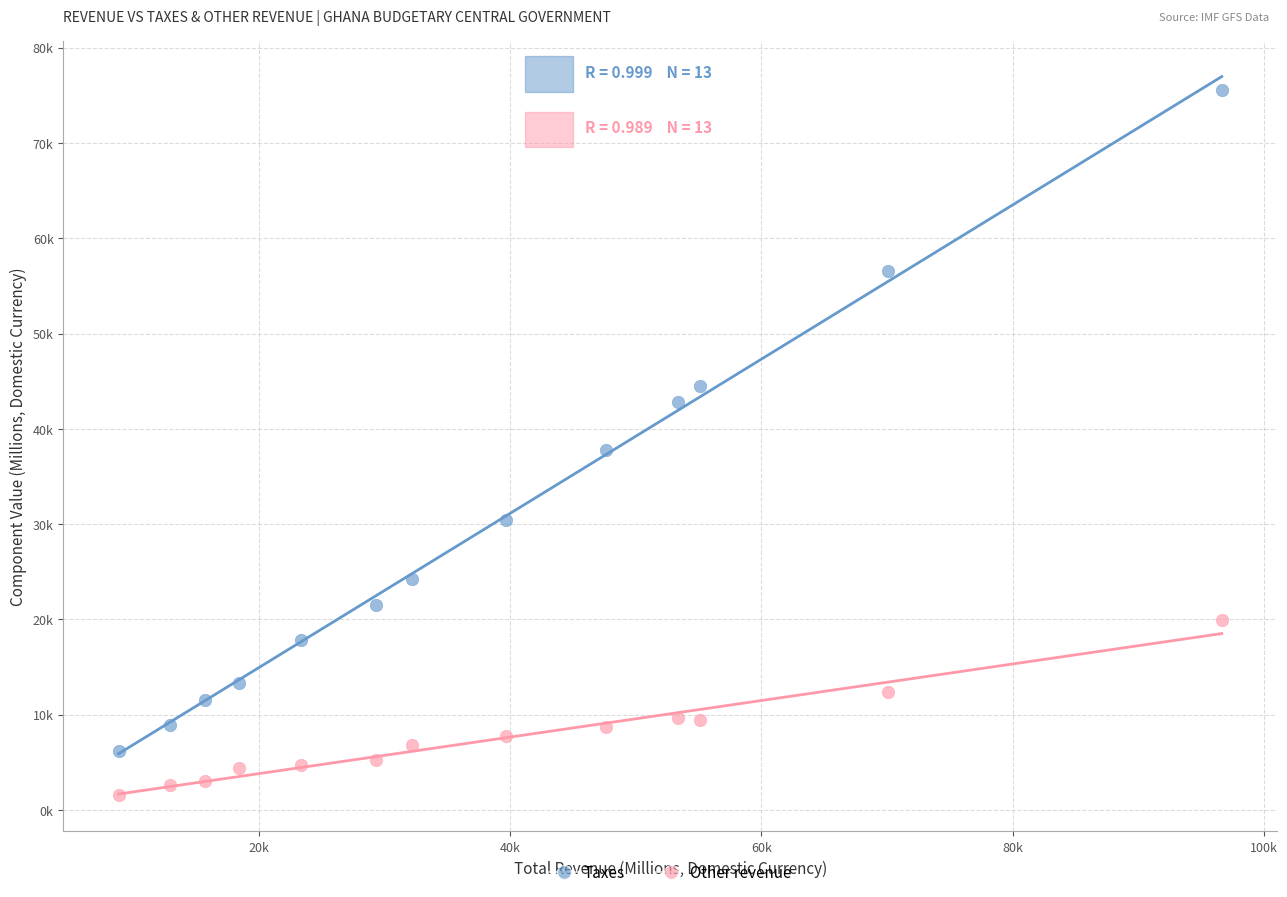

Which series contains the highest Y value?

Taxes